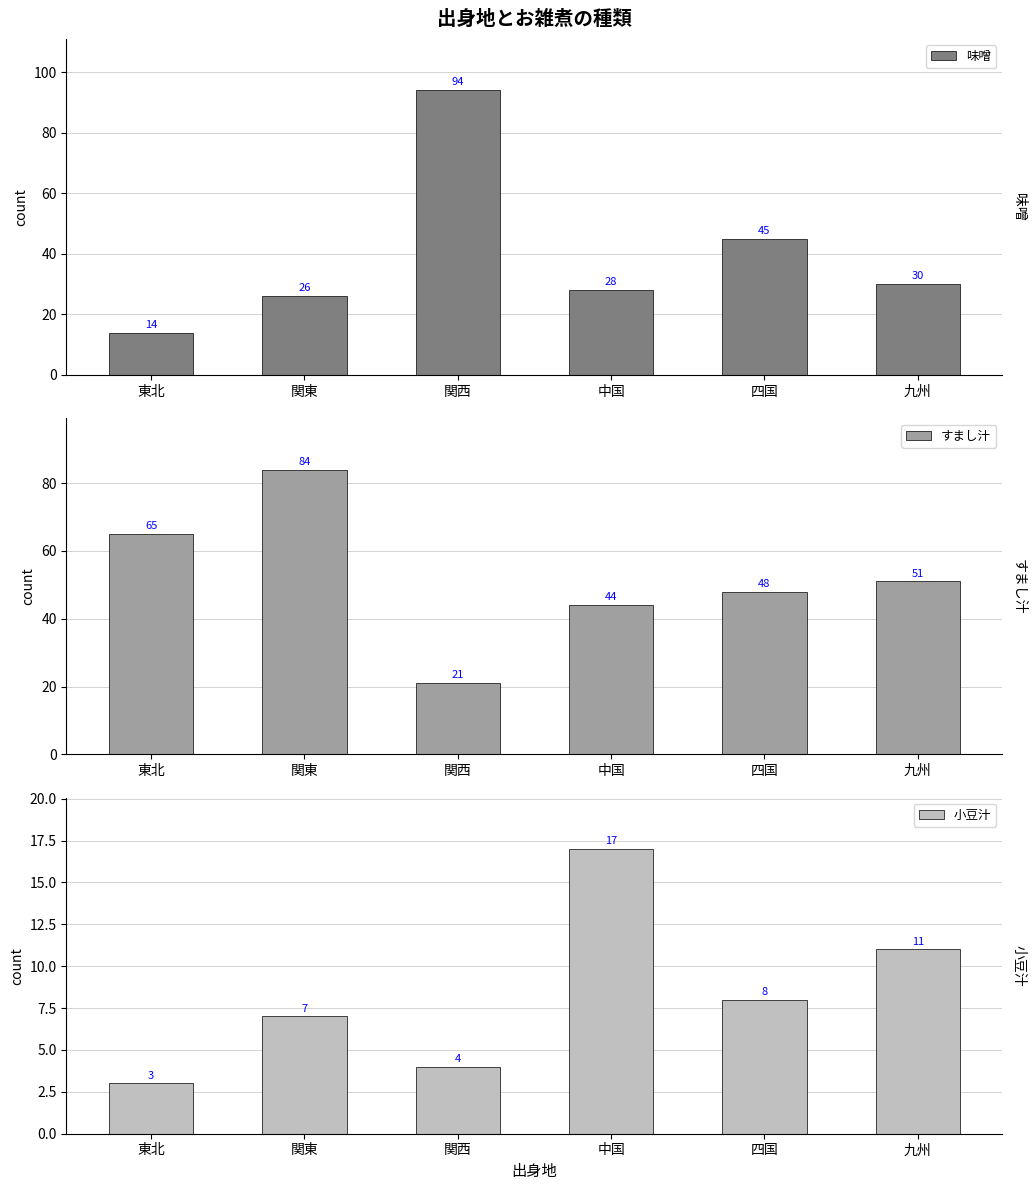

Which label corresponds to the largest value in the chart?

関西